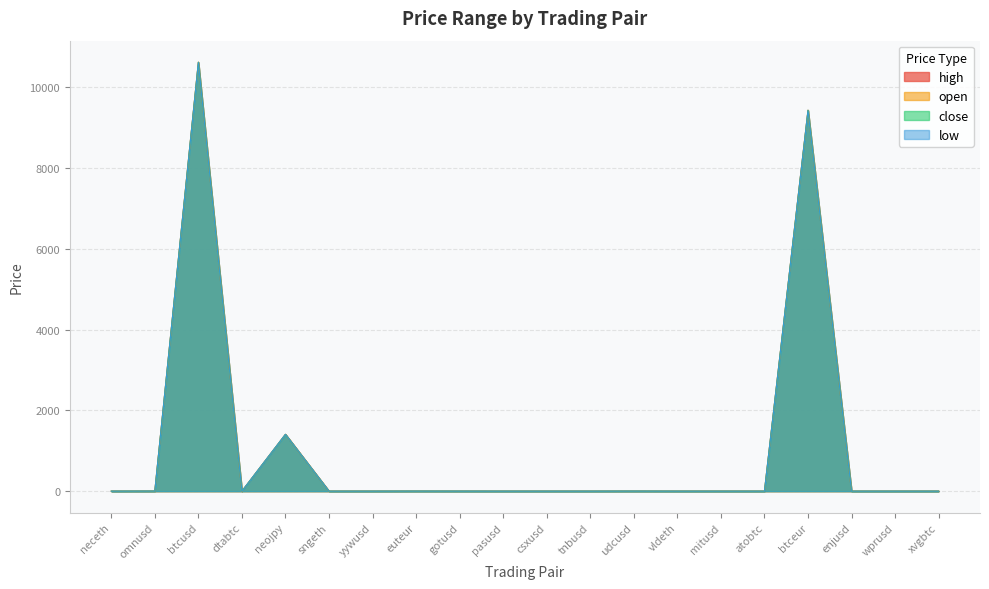

What is the difference between the low values at xvgbtc and btceur?

9423.4